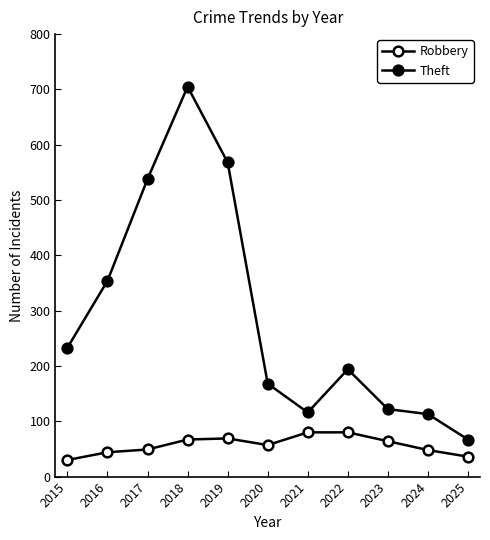

What is the difference between the highest and lowest values at 2025?

31